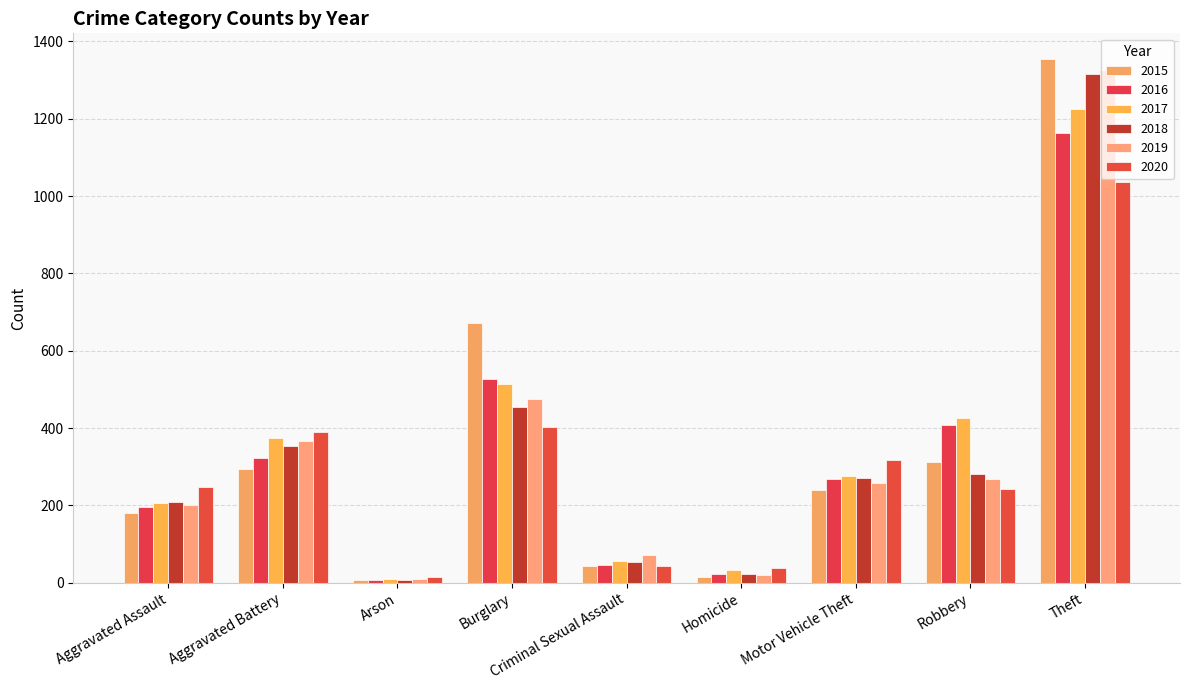

At which category is the sum across all series the highest?

Theft